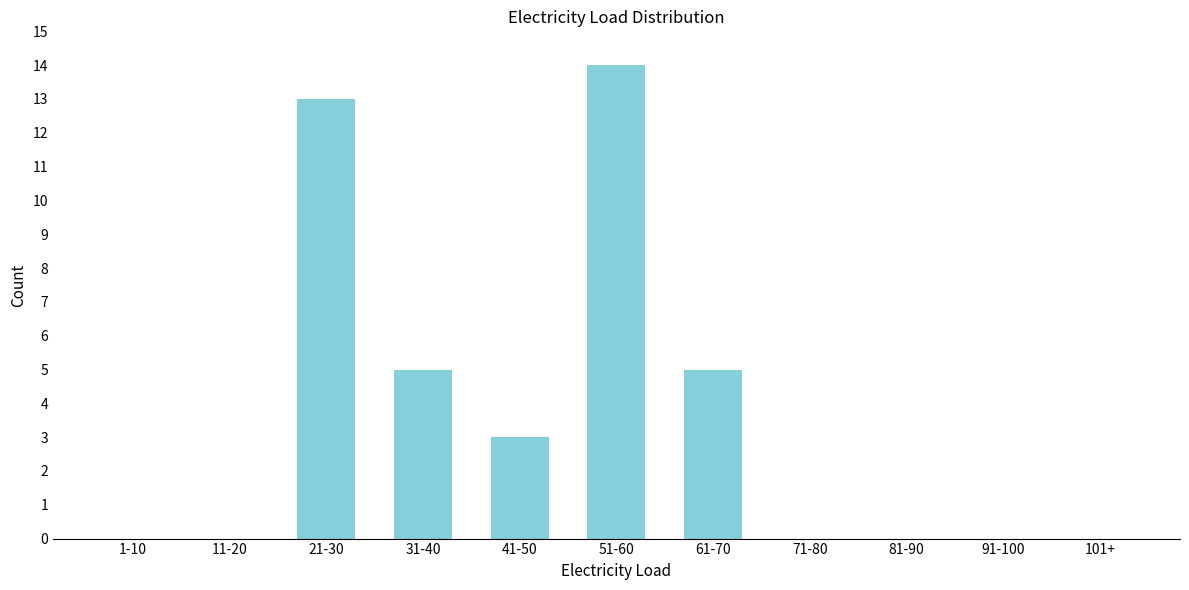

Reading left to right, list all the values displayed in this chart.

1-10=0	11-20=0	21-30=13	31-40=5	41-50=3	51-60=14	61-70=5	71-80=0	81-90=0	91-100=0	101+=0